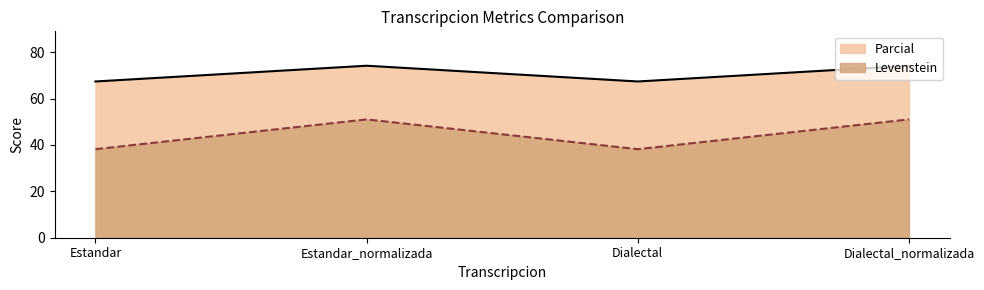

List the series in order of their overall mean, lowest first.

Levenstein, Parcial